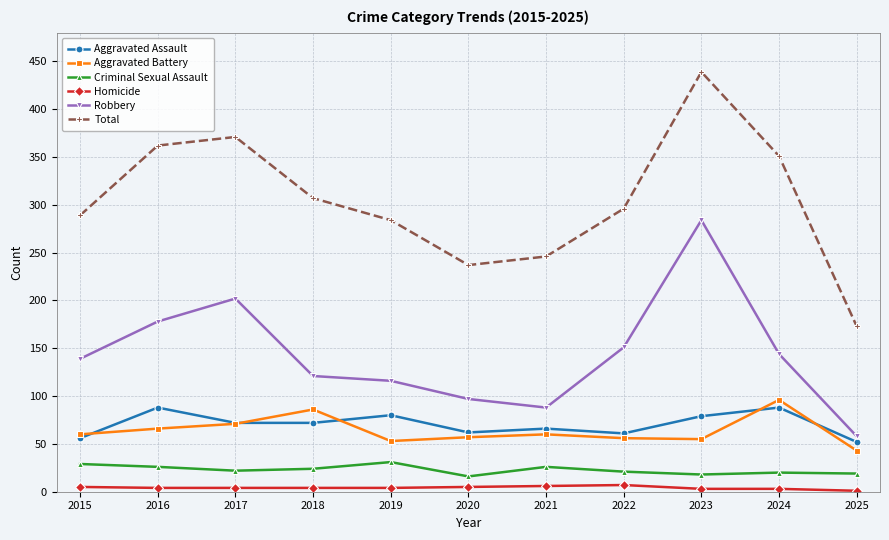

At how many categories does at least one series exceed 241?

9